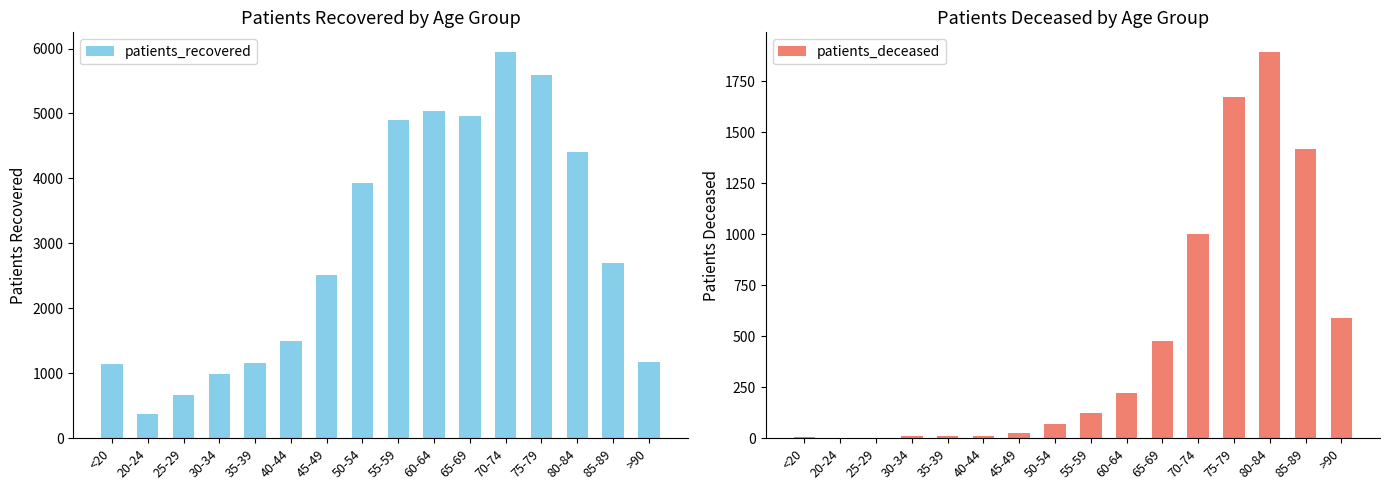

Reading left to right, what are all the values shown in this chart?

patients_recovered: 1142	380	663	996	1152	1492	2512	3937	4901	5041	4956	5952	5599	4403	2699	1173
patients_deceased: 6	1	2	10	10	11	24	70	122	221	478	1002	1675	1896	1419	590